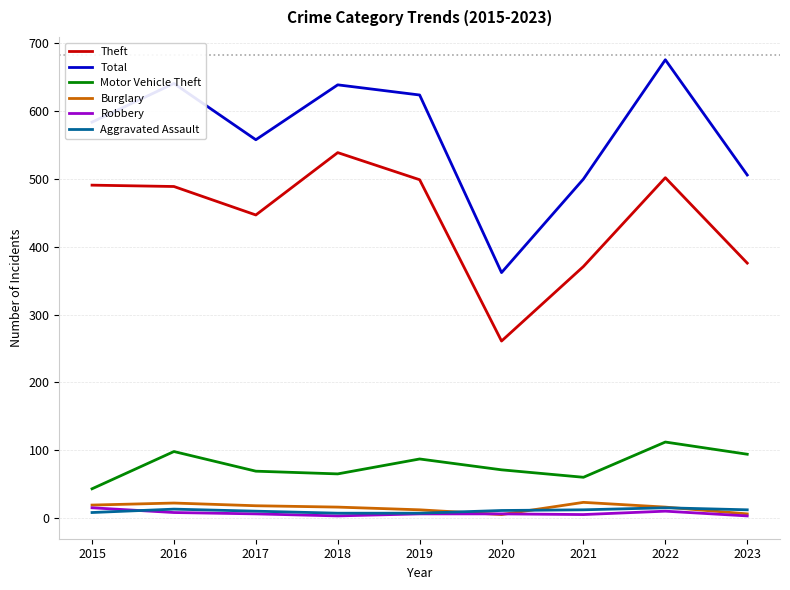

How many values in the Aggravated Assault series are below 11?

4